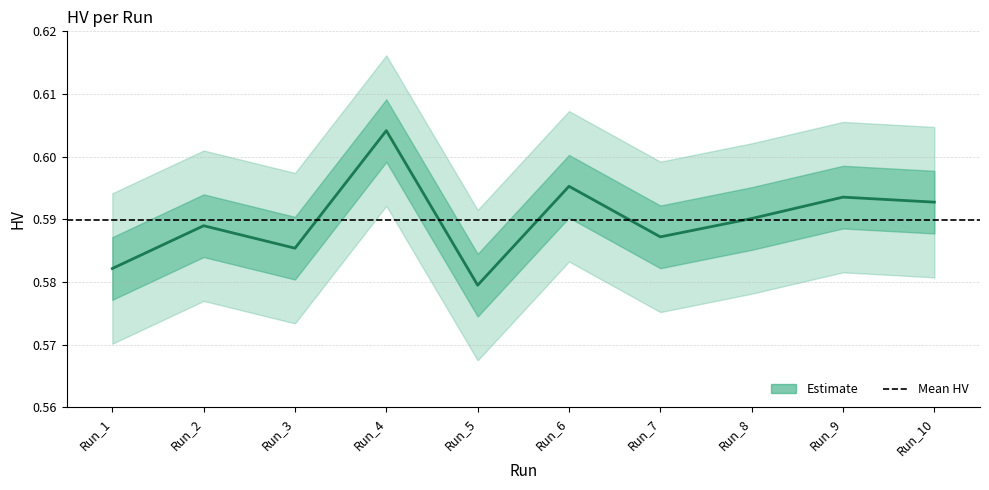

The chart shows a value of 0.6 at Run_2. True or false?

True